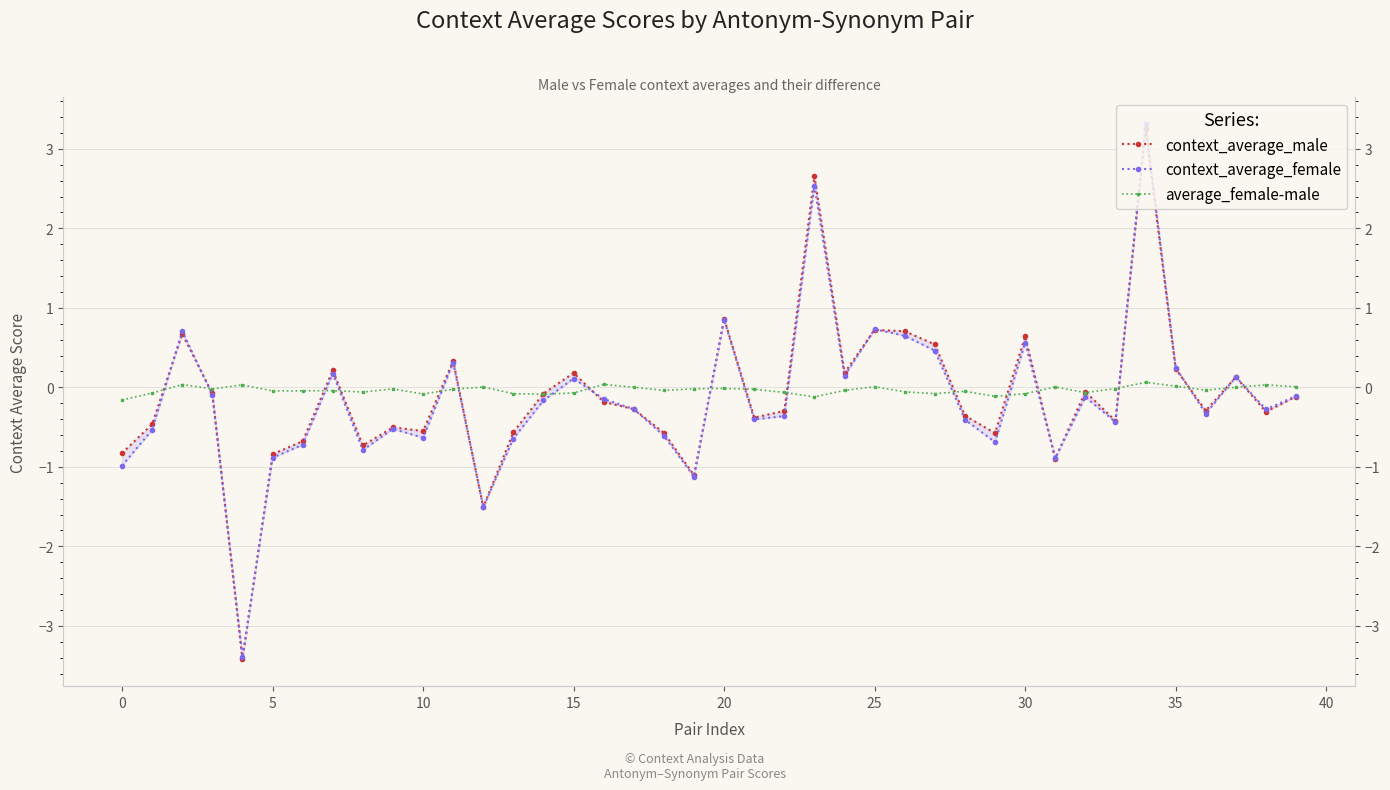

How many times do context_average_female and average_female-male cross each other?

18